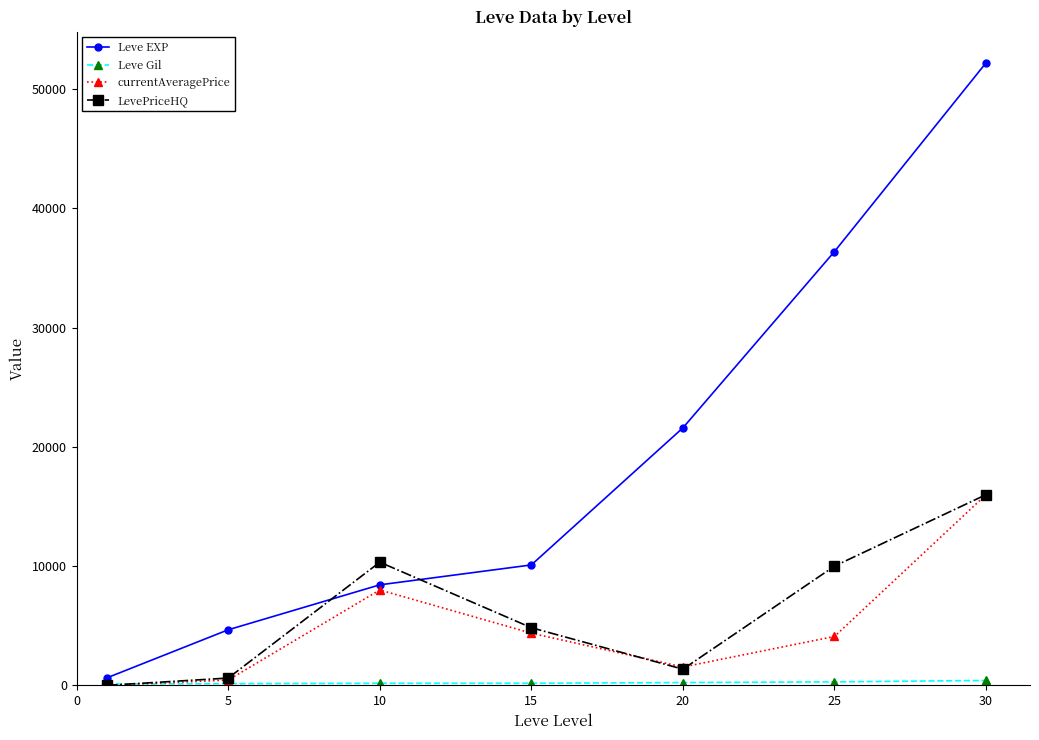

Which series has the largest range (max minus min)?

Leve EXP